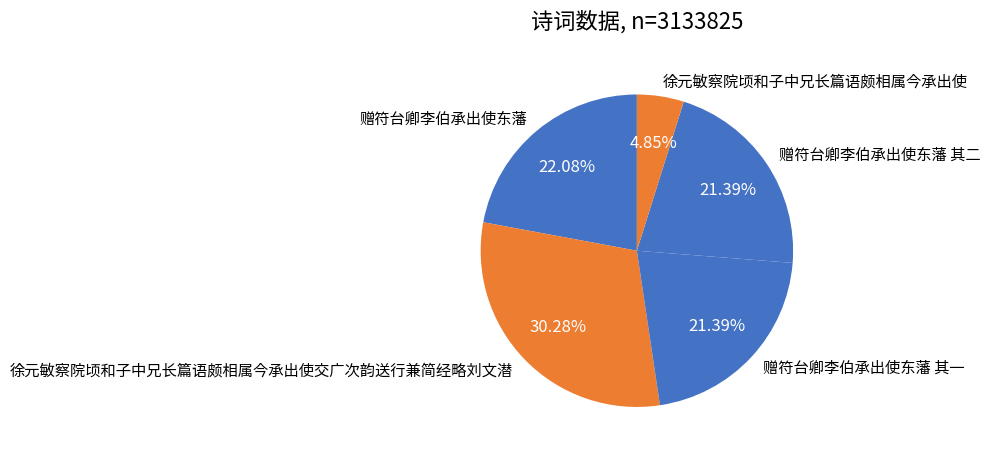

How many segments does this pie chart have?

5